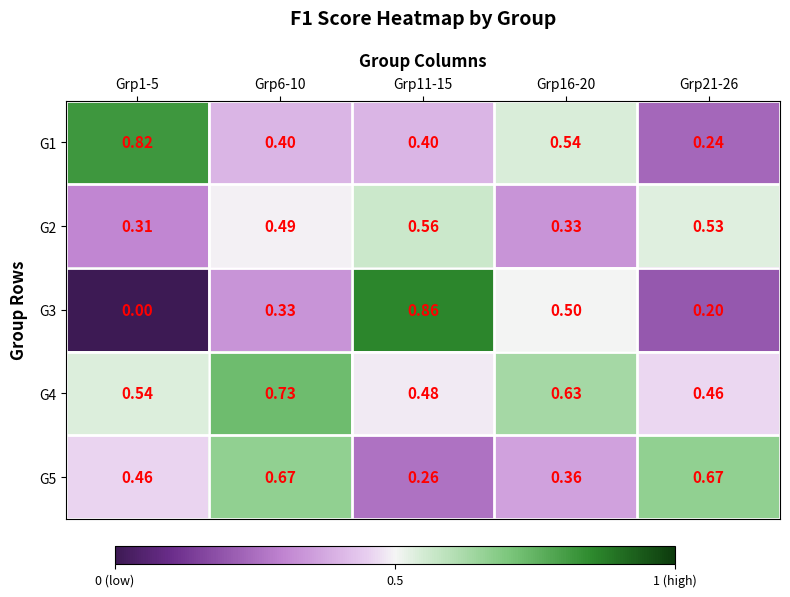

How many series are shown in this chart?

5